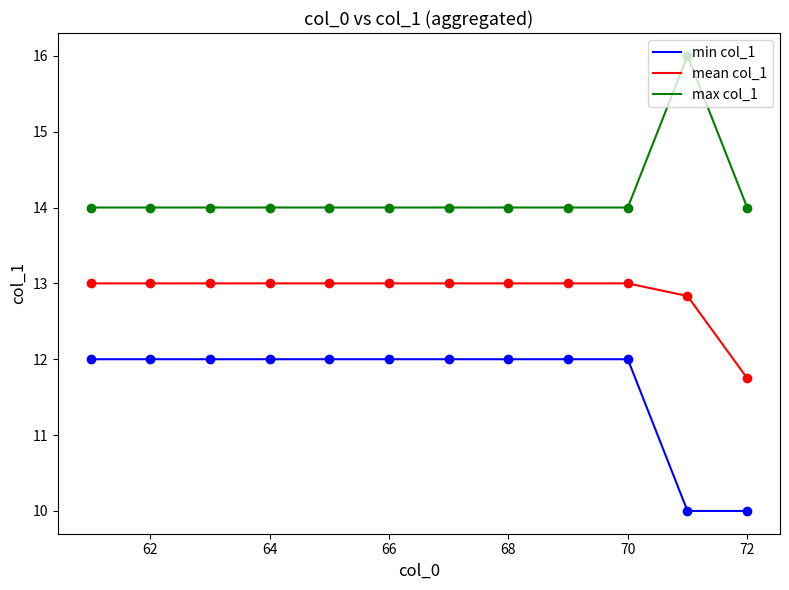

List the series in order of their overall mean, highest first.

max col_1, mean col_1, min col_1